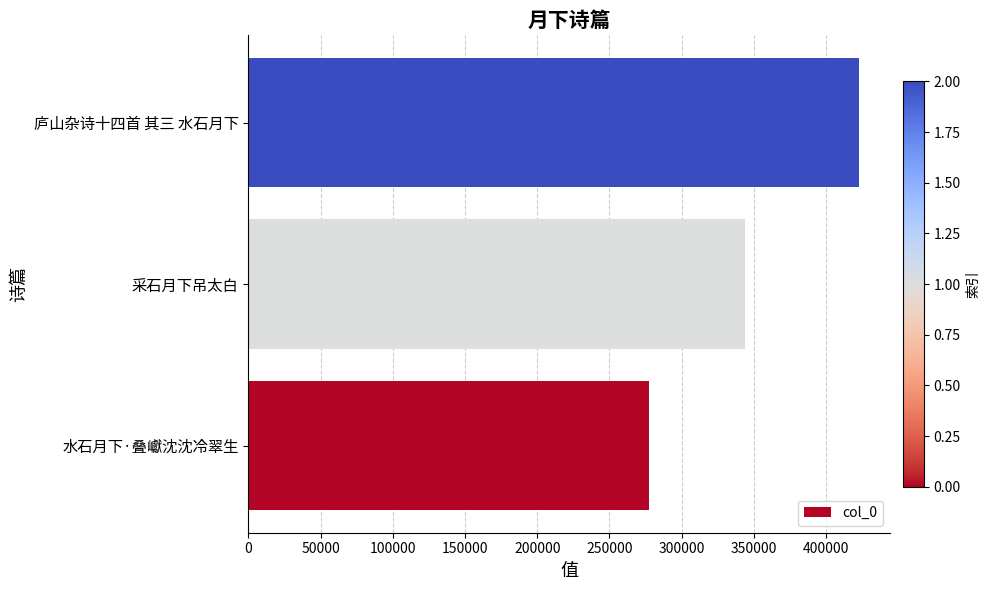

Reading bottom to top, extract all data points from this chart.

水石月下·叠巘沈沈冷翠生=277468	采石月下吊太白=343749	庐山杂诗十四首 其三 水石月下=422968